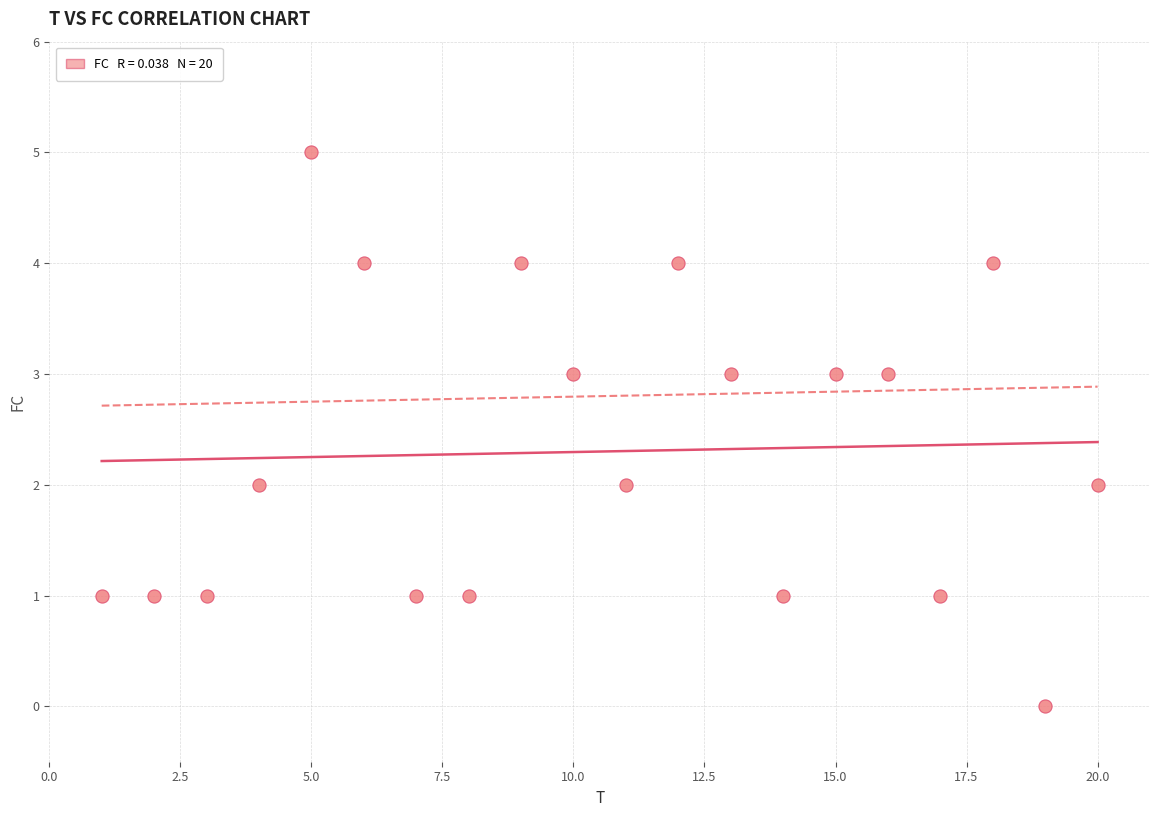

What is the range of Y values (max minus min)?

5